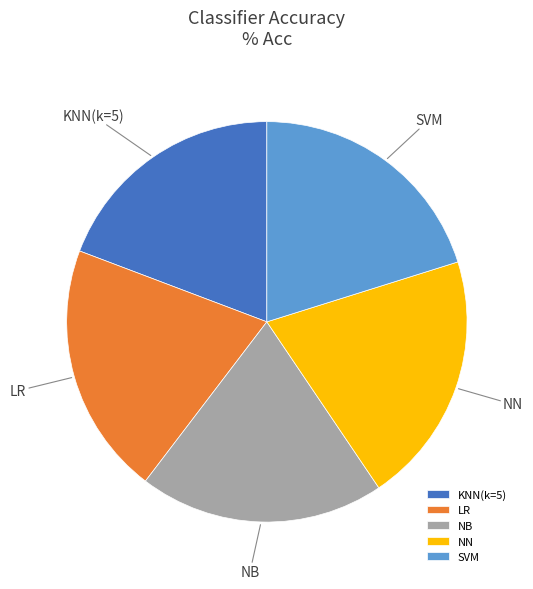

How many slices are in this pie chart?

5